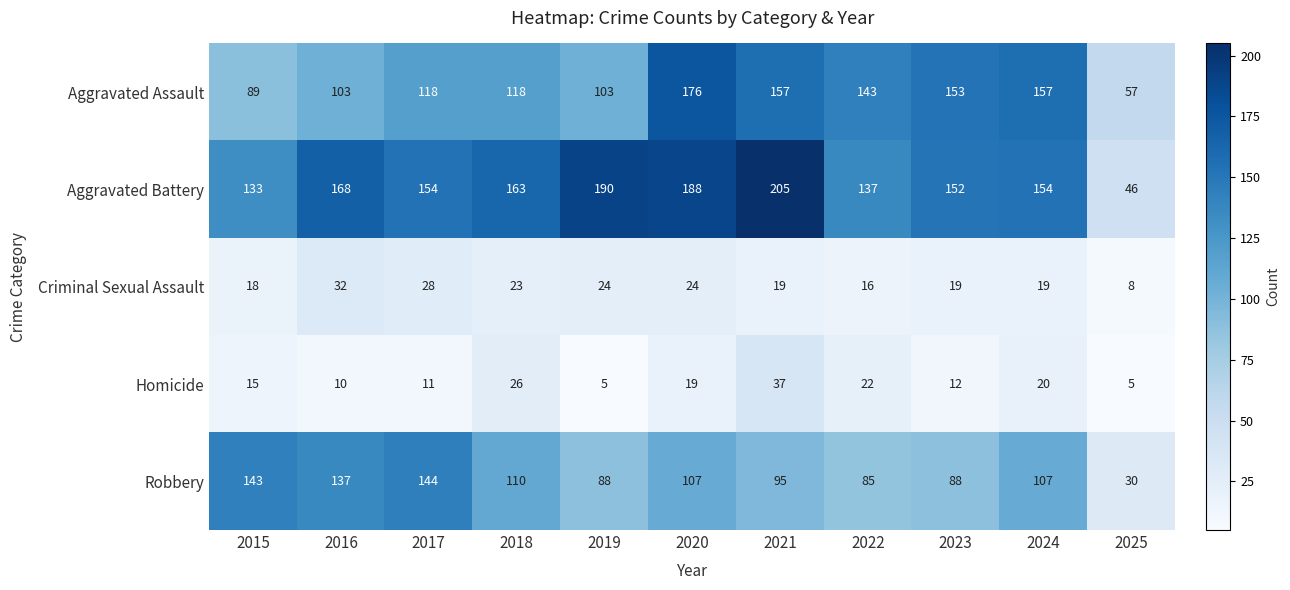

Is it true that Aggravated Assault equals 176 at 2020?

True